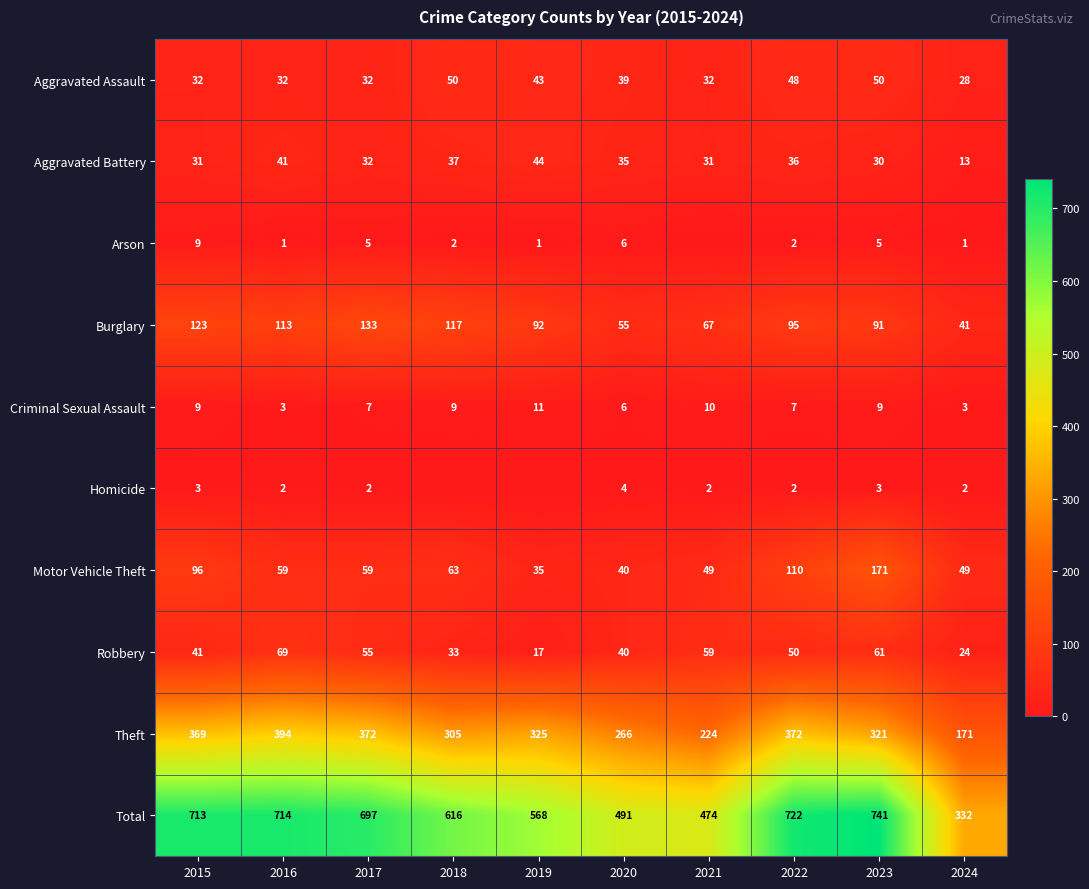

What is the difference between the highest and lowest values at 2016?

713